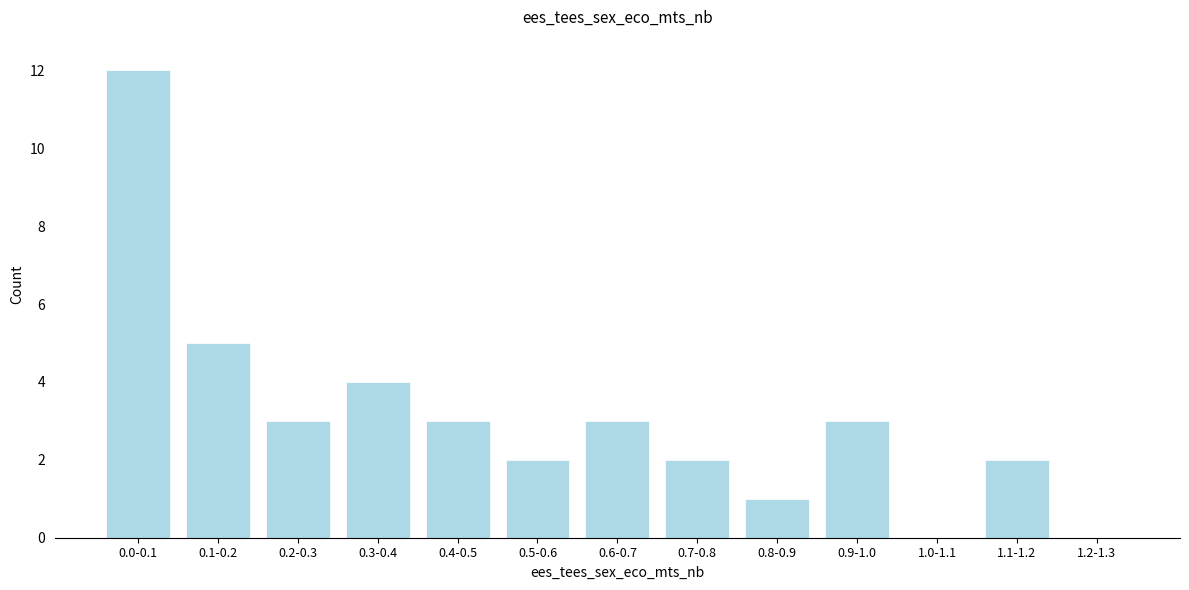

Reading left to right, list all the values displayed in this chart.

0.0-0.1=12	0.1-0.2=5	0.2-0.3=3	0.3-0.4=4	0.4-0.5=3	0.5-0.6=2	0.6-0.7=3	0.7-0.8=2	0.8-0.9=1	0.9-1.0=3	1.0-1.1=0	1.1-1.2=2	1.2-1.3=0